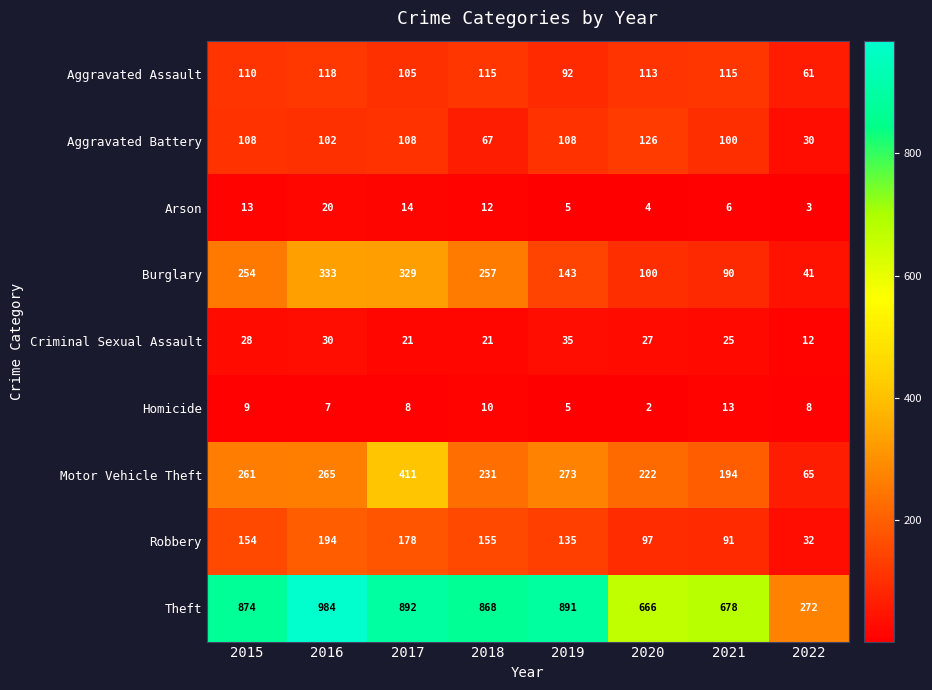

Rank the categories by Burglary value from highest to lowest.

2016, 2017, 2018, 2015, 2019, 2020, 2021, 2022